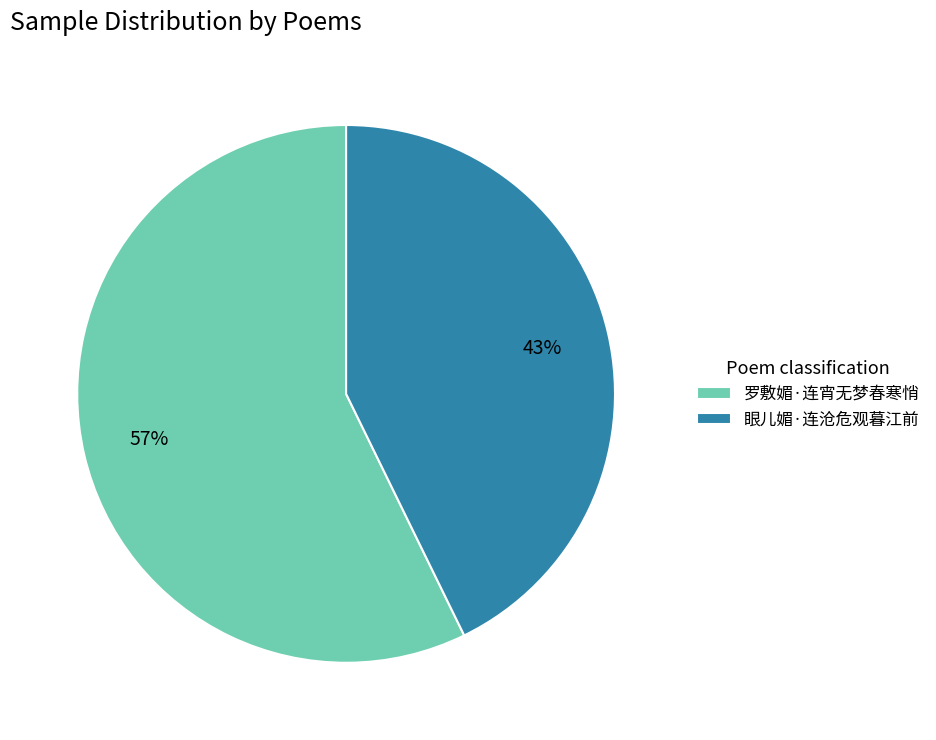

To the nearest percent, what is the average slice percentage?

50%